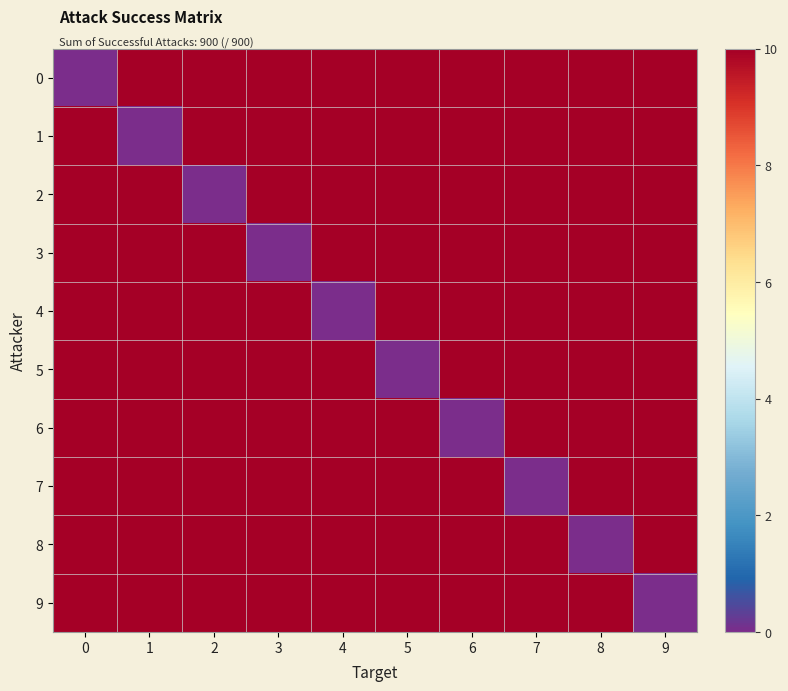

Which category has the highest value across all series?

1